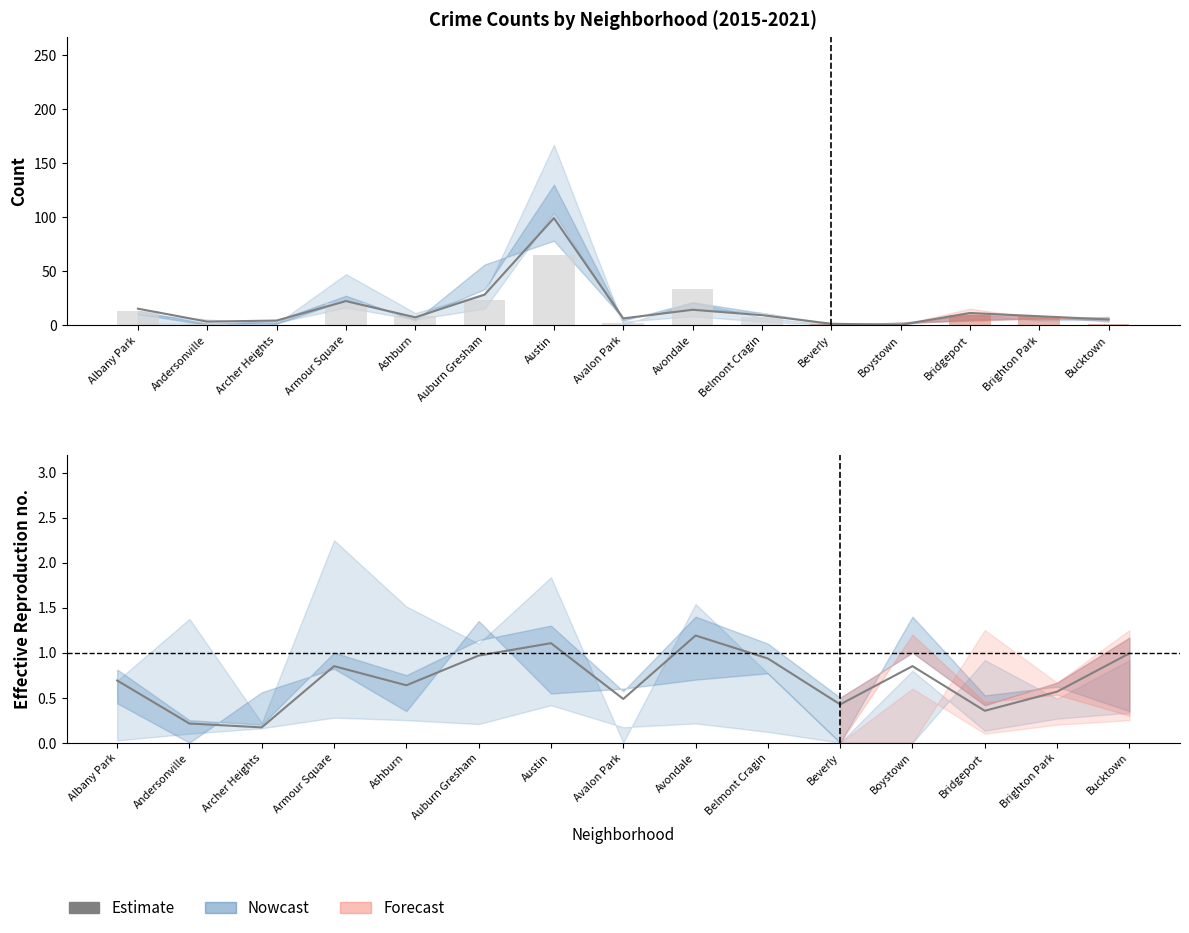

Which category has the highest value across all series?

Austin